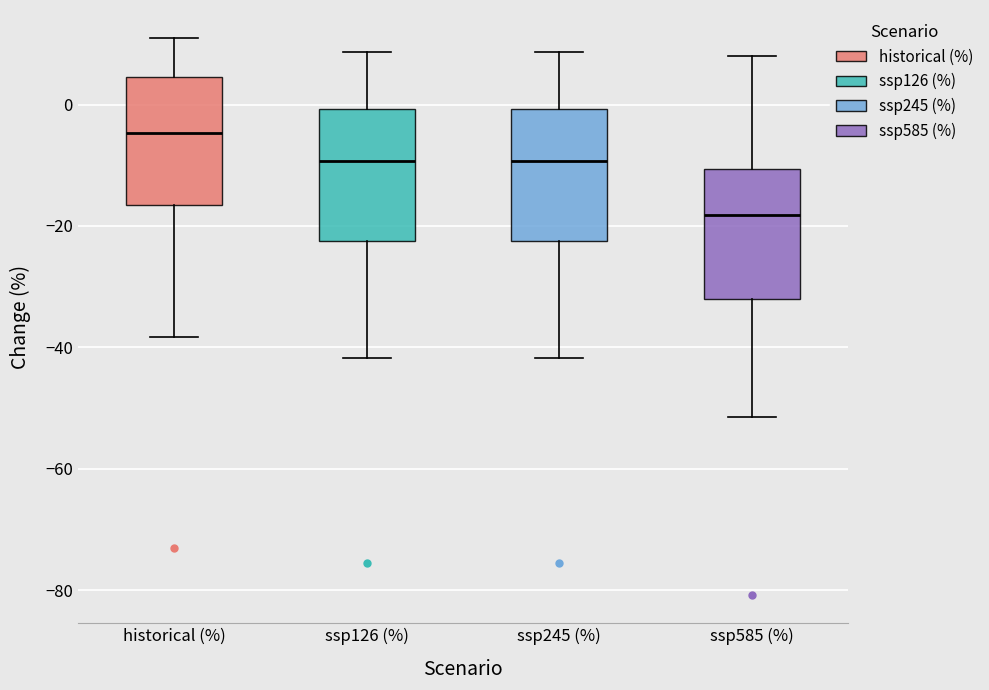

Which box's median line is the highest?

historical (%)